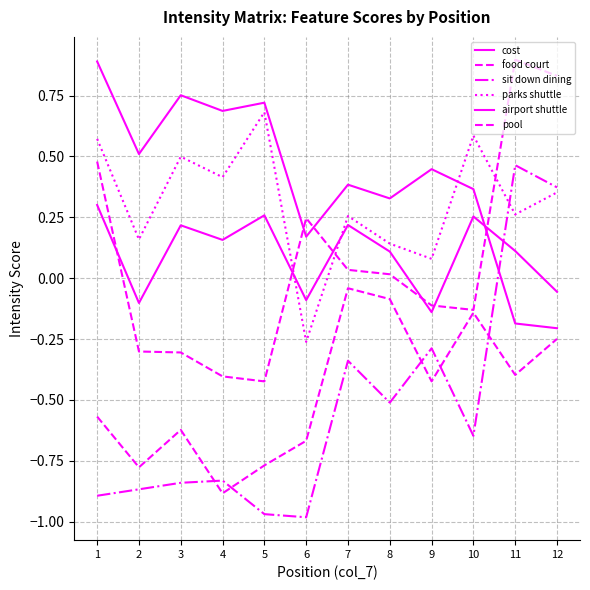

At which label is food court closest to 0?

7